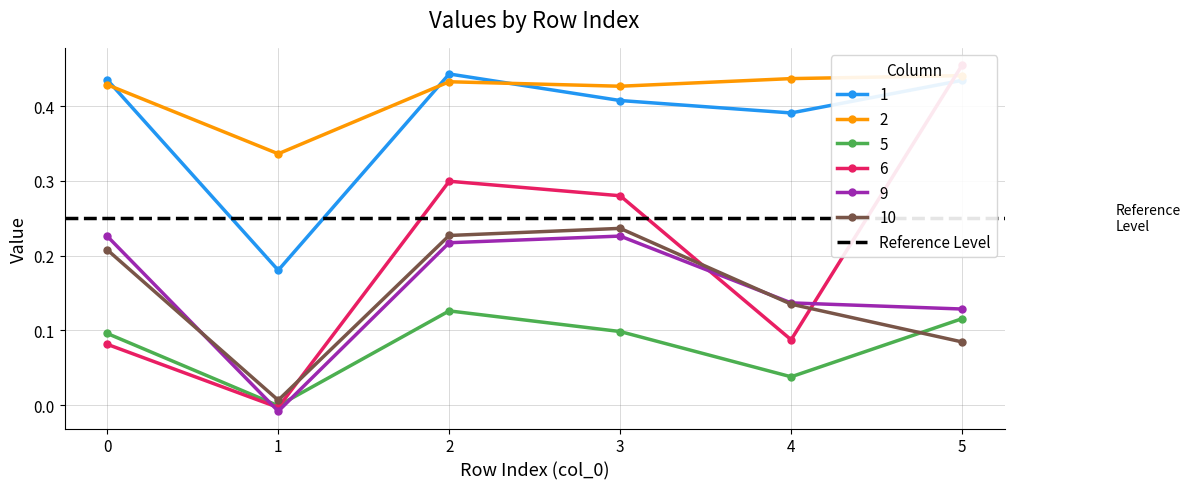

Between 1 and 5, which series saw the biggest shift?

6